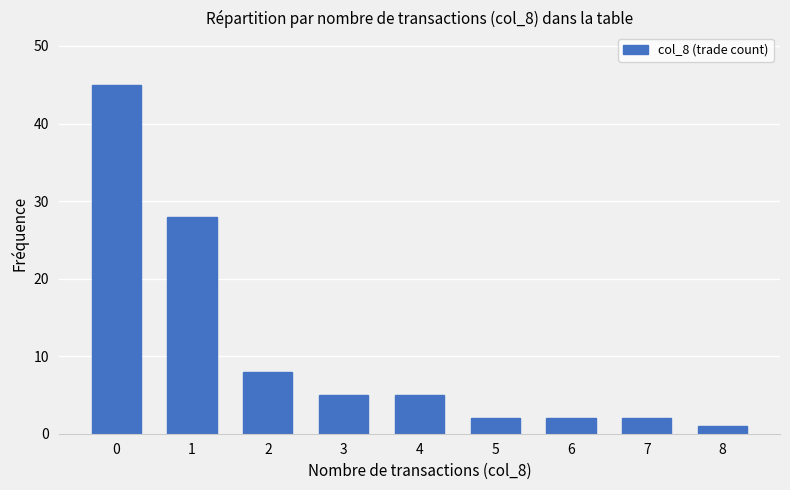

Is it true that the value at 1 is 28?

True